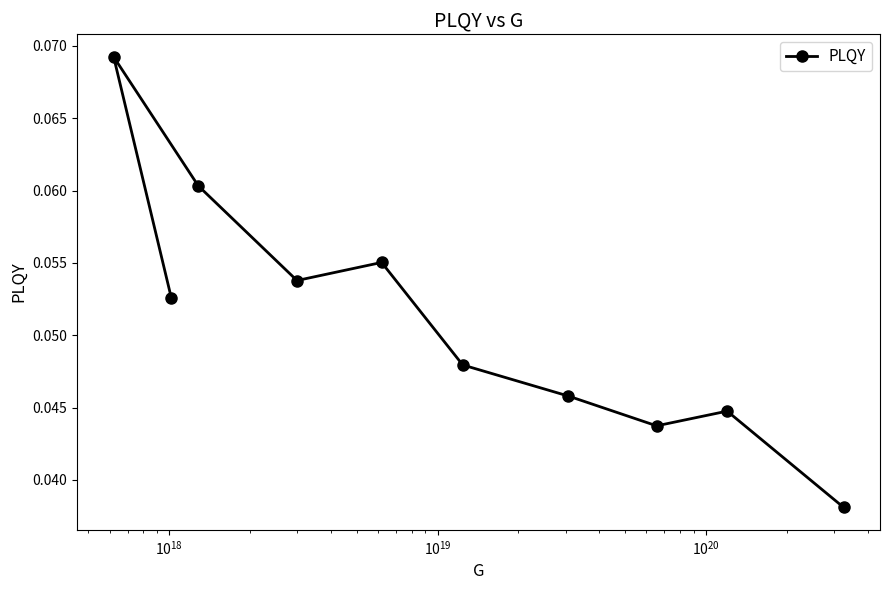

Reading right to left, list all the values displayed in this chart.

0.0	0.0	0.0	0.0	0.0	0.1	0.1	0.1	0.1	0.1